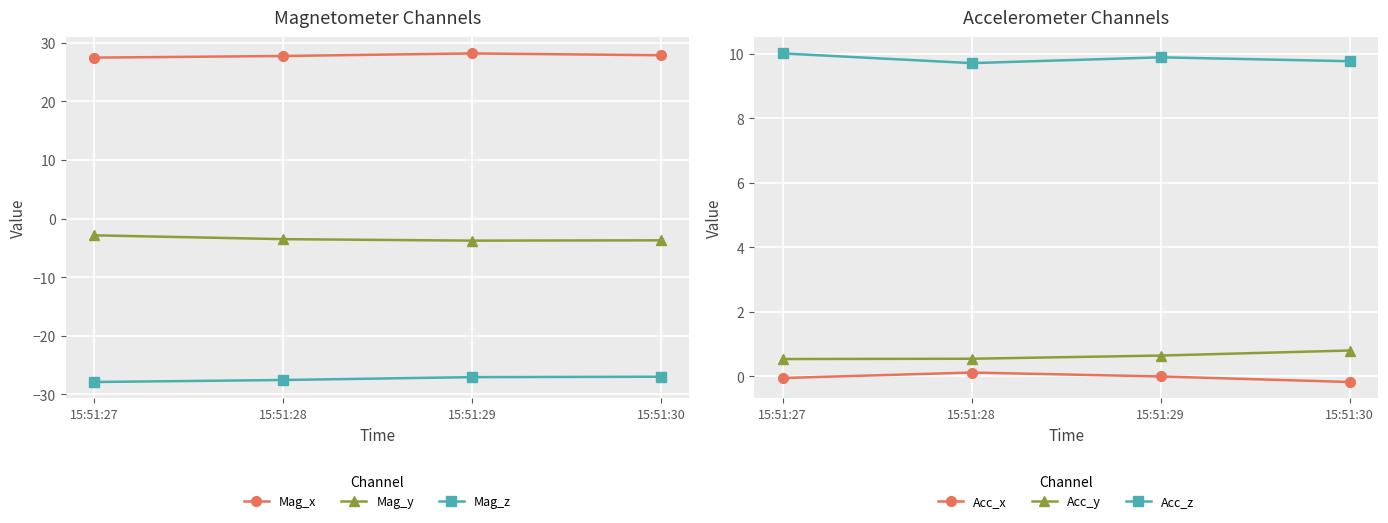

At which label is Mag_x closest to 27?

15:51:27